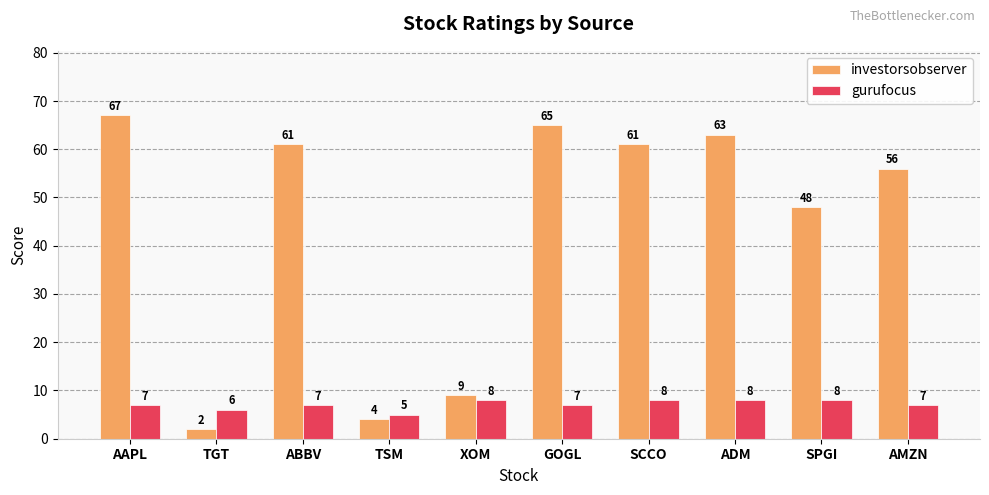

Reading left to right, what are all the values shown in this chart?

investorsobserver: AAPL=67	TGT=2	ABBV=61	TSM=4	XOM=9	GOGL=65	SCCO=61	ADM=63	SPGI=48	AMZN=56
gurufocus: AAPL=7	TGT=6	ABBV=7	TSM=5	XOM=8	GOGL=7	SCCO=8	ADM=8	SPGI=8	AMZN=7